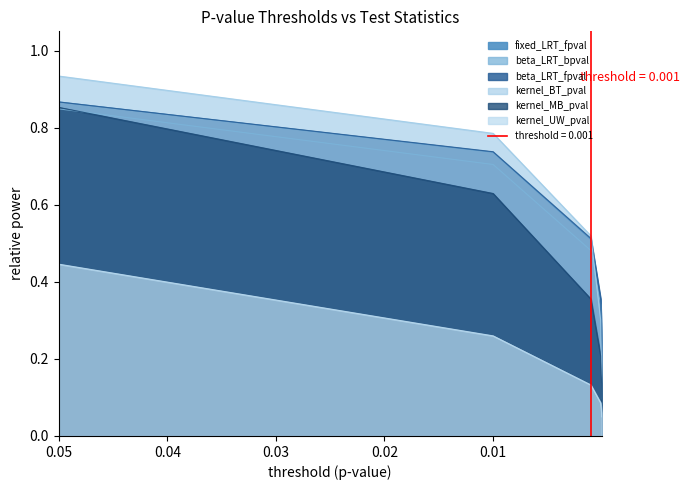

The beta_LRT_bpval series shows 0.2 at 1E-5. True or false?

True